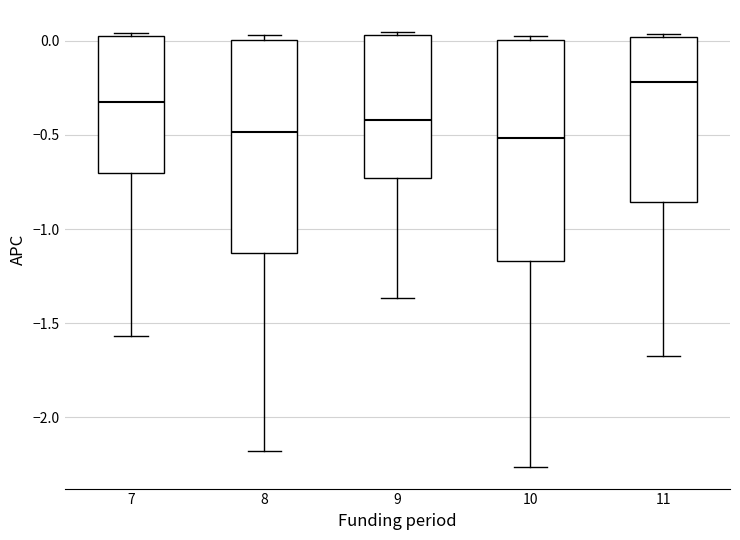

Reading left to right, transcribe this box plot: for each box, give where its median line is, the range the box spans, and where its two whiskers end, as read against the y-axis. The values are not printed on the chart, so give them approximately, as read against the axis.

7: median -0.35, box -0.70 to 0.05, whiskers -1.55 to 0.05 (just above the box's upper edge)
8: median -0.50, box -1.15 to 0.00, whiskers -2.20 to 0.05
9: median -0.40, box -0.75 to 0.05, whiskers -1.35 to 0.05 (just above the box's upper edge)
10: median -0.50, box -1.15 to 0.00, whiskers -2.25 to 0.05
11: median -0.20, box -0.85 to 0.00, whiskers -1.70 to 0.05